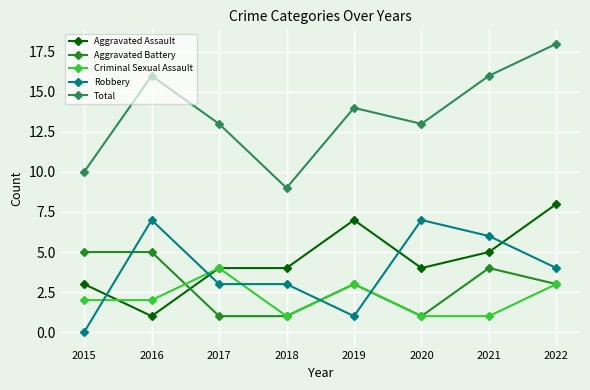

Is the value of Aggravated Battery at 2015 greater than the value of Criminal Sexual Assault at 2015?

Yes